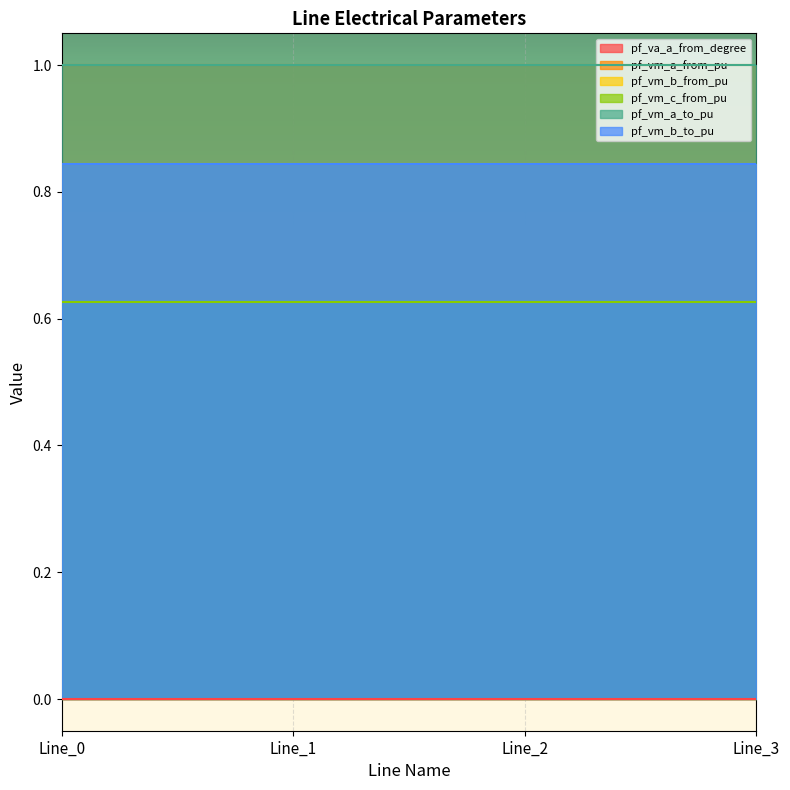

What is the sum of the pf_vm_a_from_pu values at Line_2 and Line_1?

2.0